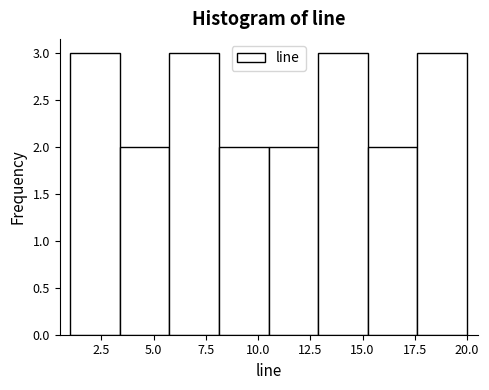

Reading left to right, list every bar in this chart as the range it spans on the x-axis followed by its height. Neither the bar edges nor the heights are printed on the chart, so give them approximately, as read against the axes.

1.0 to 3.5: 3
3.5 to 6.0: 2
6.0 to 8.0: 3
8.0 to 10.5: 2
10.5 to 13.0: 2
13.0 to 15.5: 3
15.5 to 17.5: 2
17.5 to 20.0: 3